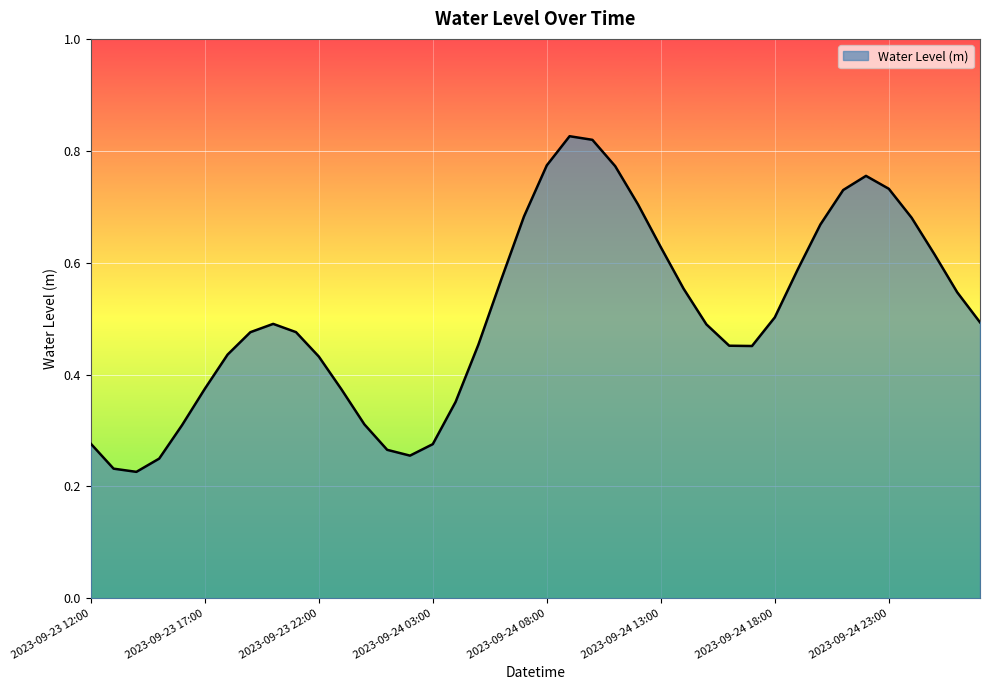

Is this an area chart (filled region under the line)?

Yes